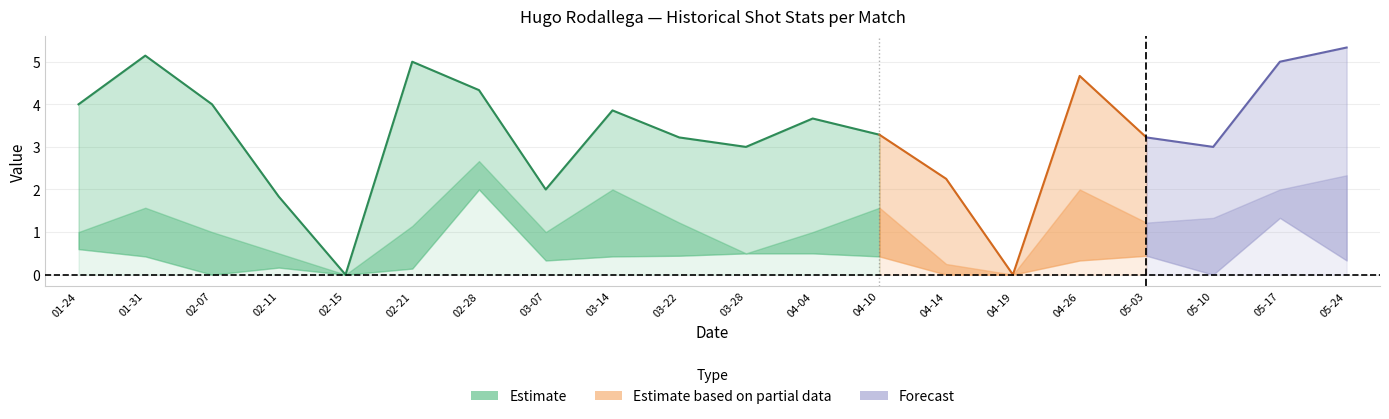

The Promedio_Historico_vs_Oponente series shows -1.3 at 2025-02-15. True or false?

False